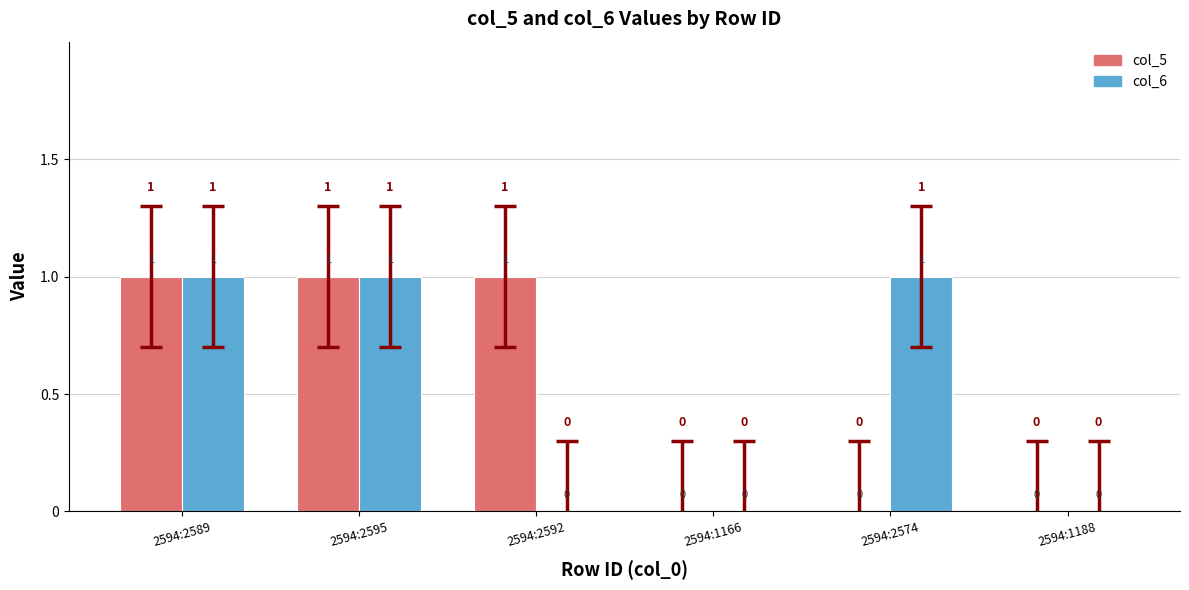

Reading left to right, extract all data points from this chart.

col_5: 2594:2589=1	2594:2595=1	2594:2592=1	2594:1166=0	2594:2574=0	2594:1188=0
col_6: 2594:2589=1	2594:2595=1	2594:2592=0	2594:1166=0	2594:2574=1	2594:1188=0